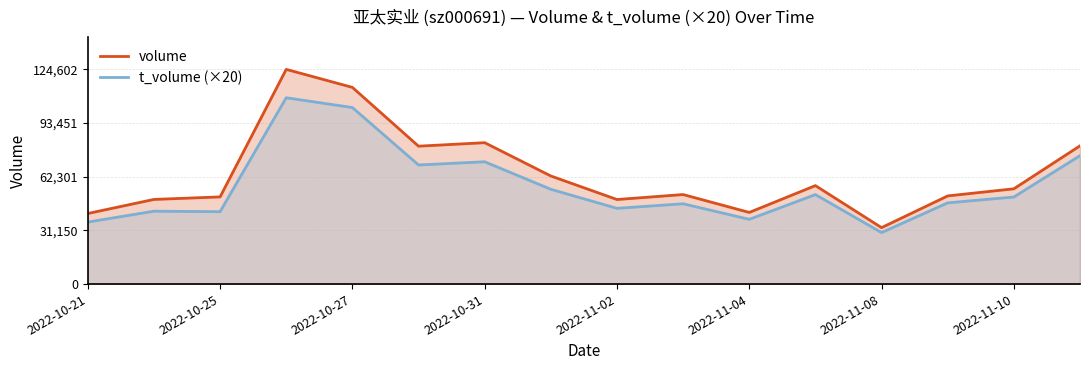

How many interior local peaks does the volume series have?

4